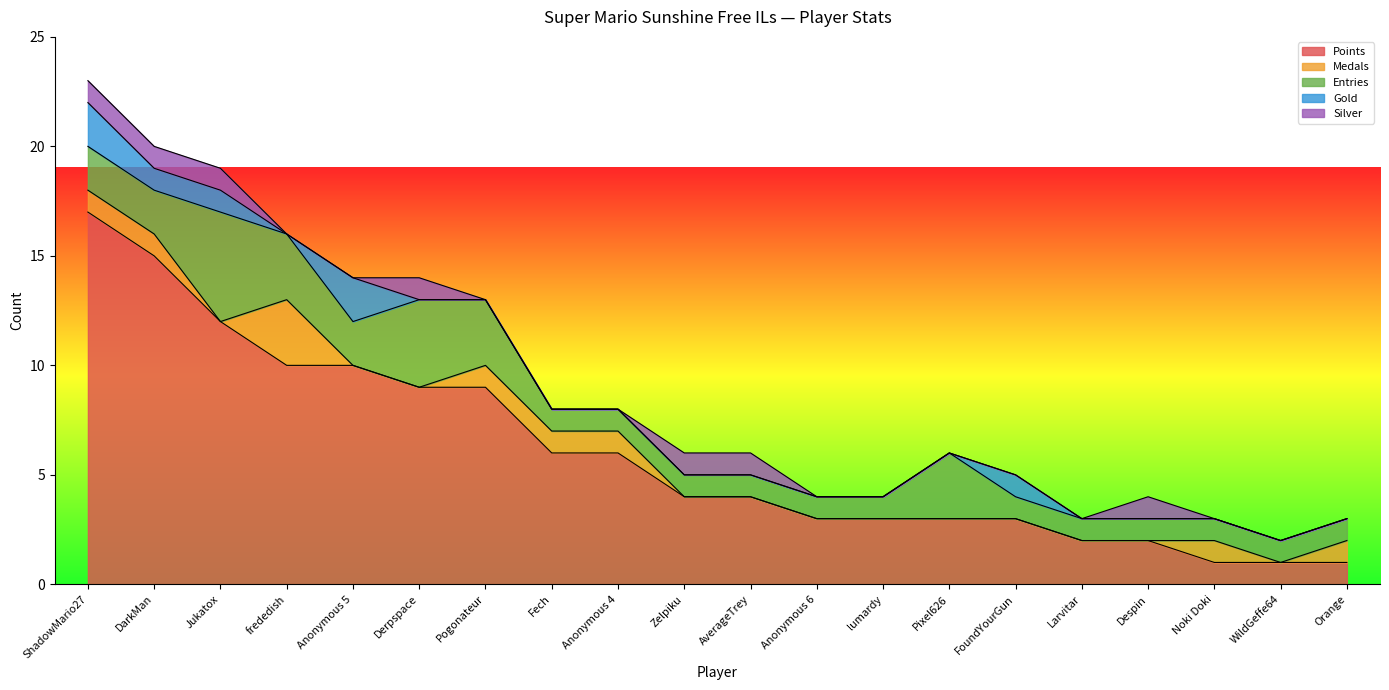

How many interior local peaks does the Medals series have?

2